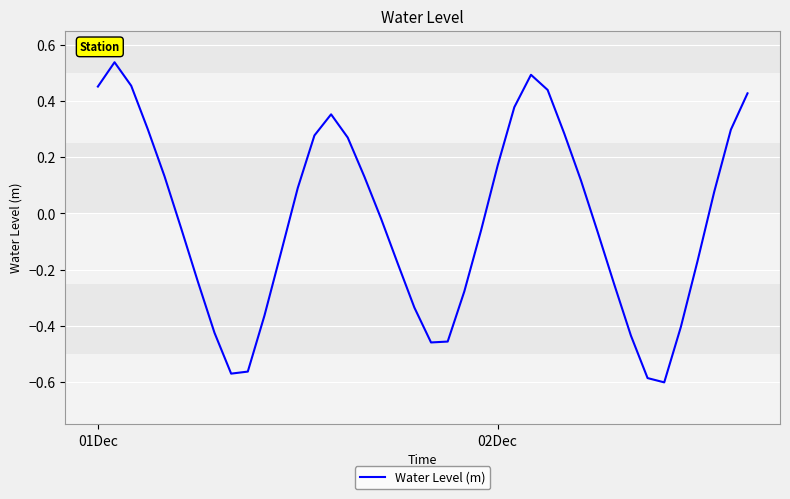

What is the difference between the maximum and minimum values?

1.1